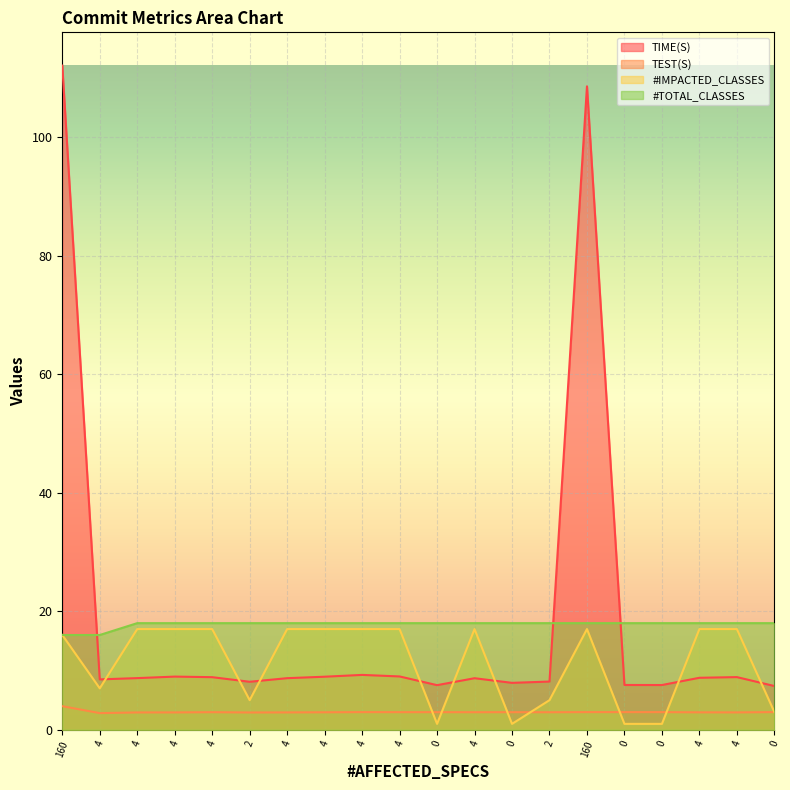

How many interior local peaks does the TEST(S) series have?

4